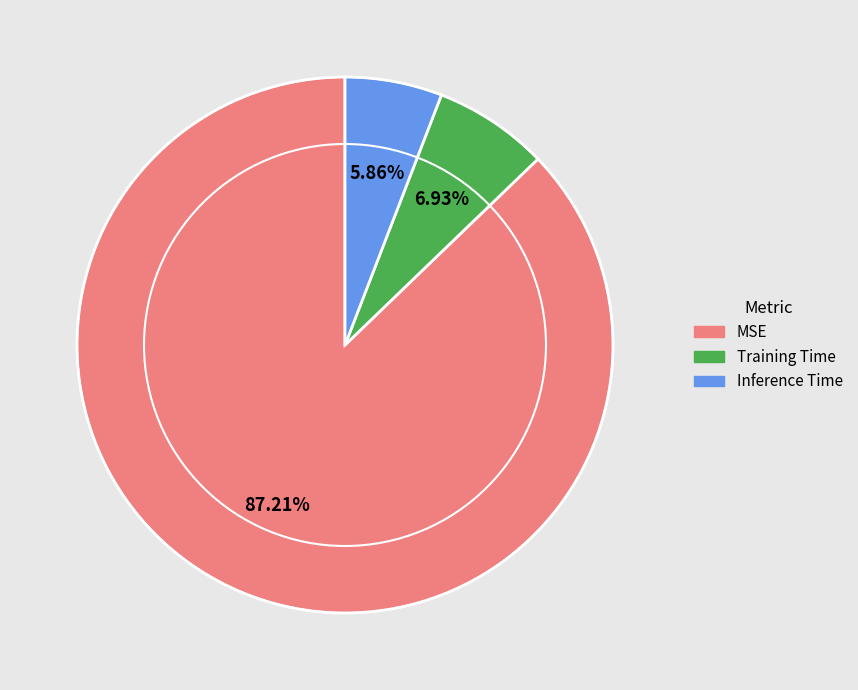

What is the largest slice in the pie chart?

MSE